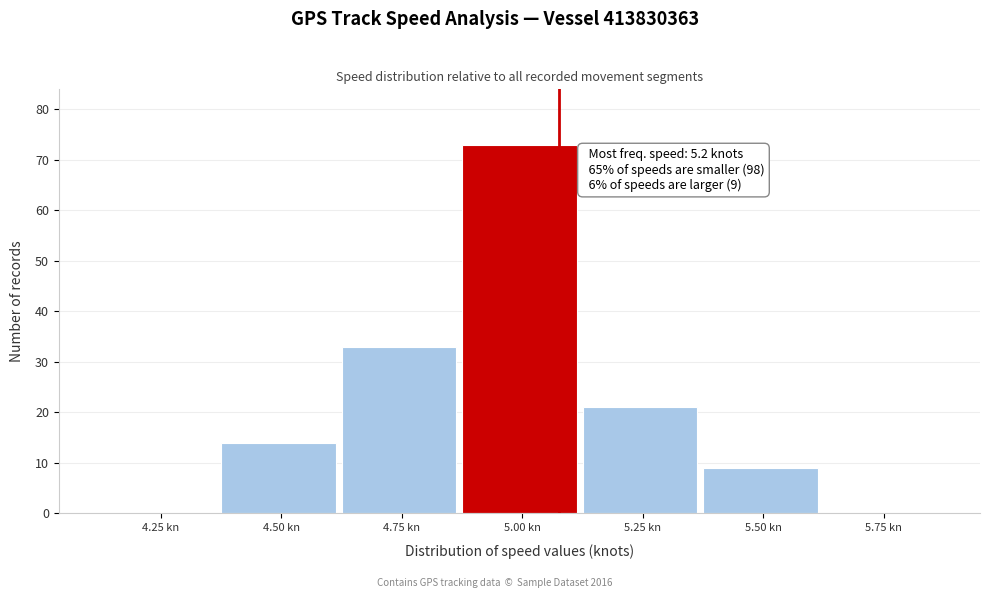

Reading right to left, transcribe all the data shown in this chart.

5.75 kn=0	5.50 kn=9	5.25 kn=21	5.00 kn=73	4.75 kn=33	4.50 kn=14	4.25 kn=0